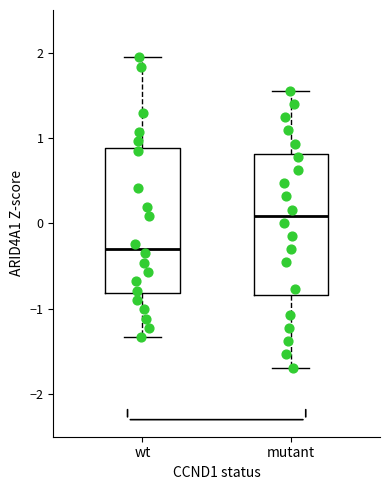

Reading left to right, read every box against the y-axis: the position of its median line, the range the box covers, and the ends of its whiskers. The values are not printed on the chart, so give them approximately, as read against the axis.

wt: median -0.3, box -0.8 to 0.9, whiskers -1.3 to 1.9
mutant: median 0.1, box -0.8 to 0.8, whiskers -1.7 to 1.6